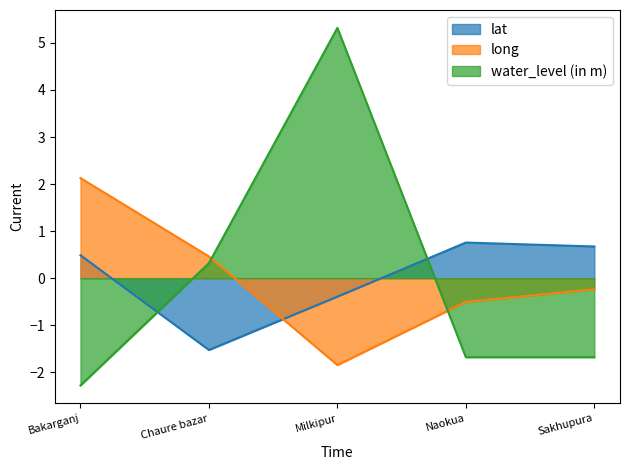

Reading left to right, list all the values displayed in this chart.

lat: 0.5	-1.5	-0.4	0.8	0.7
long: 2.1	0.5	-1.8	-0.5	-0.2
water_level (in m): -2.3	0.3	5.3	-1.7	-1.7